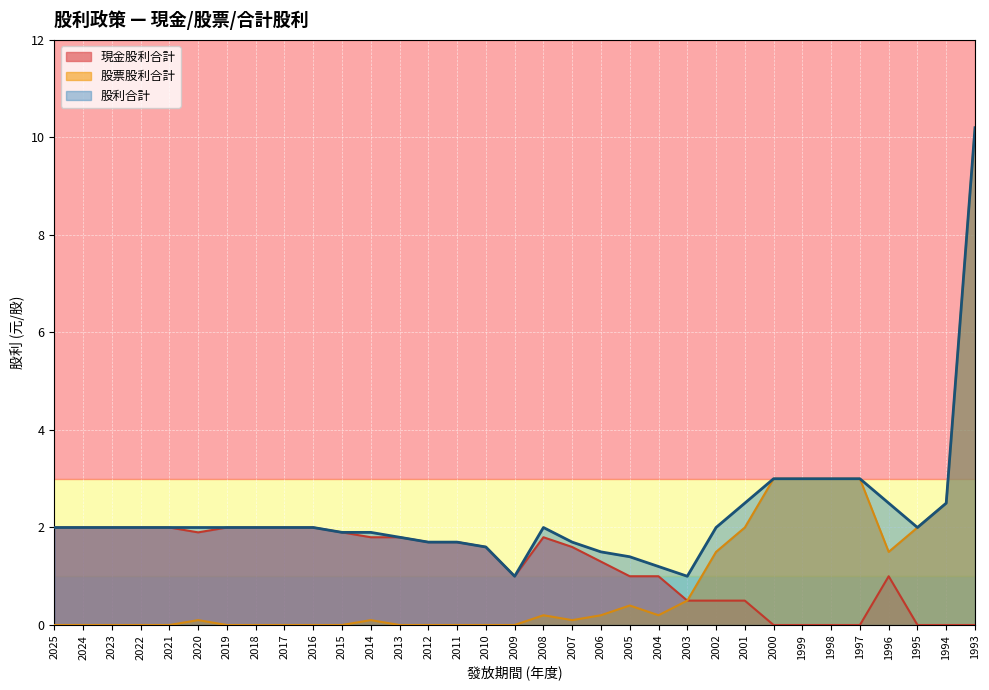

Is it true that 股票股利合計 equals -3.5 at 2013?

False